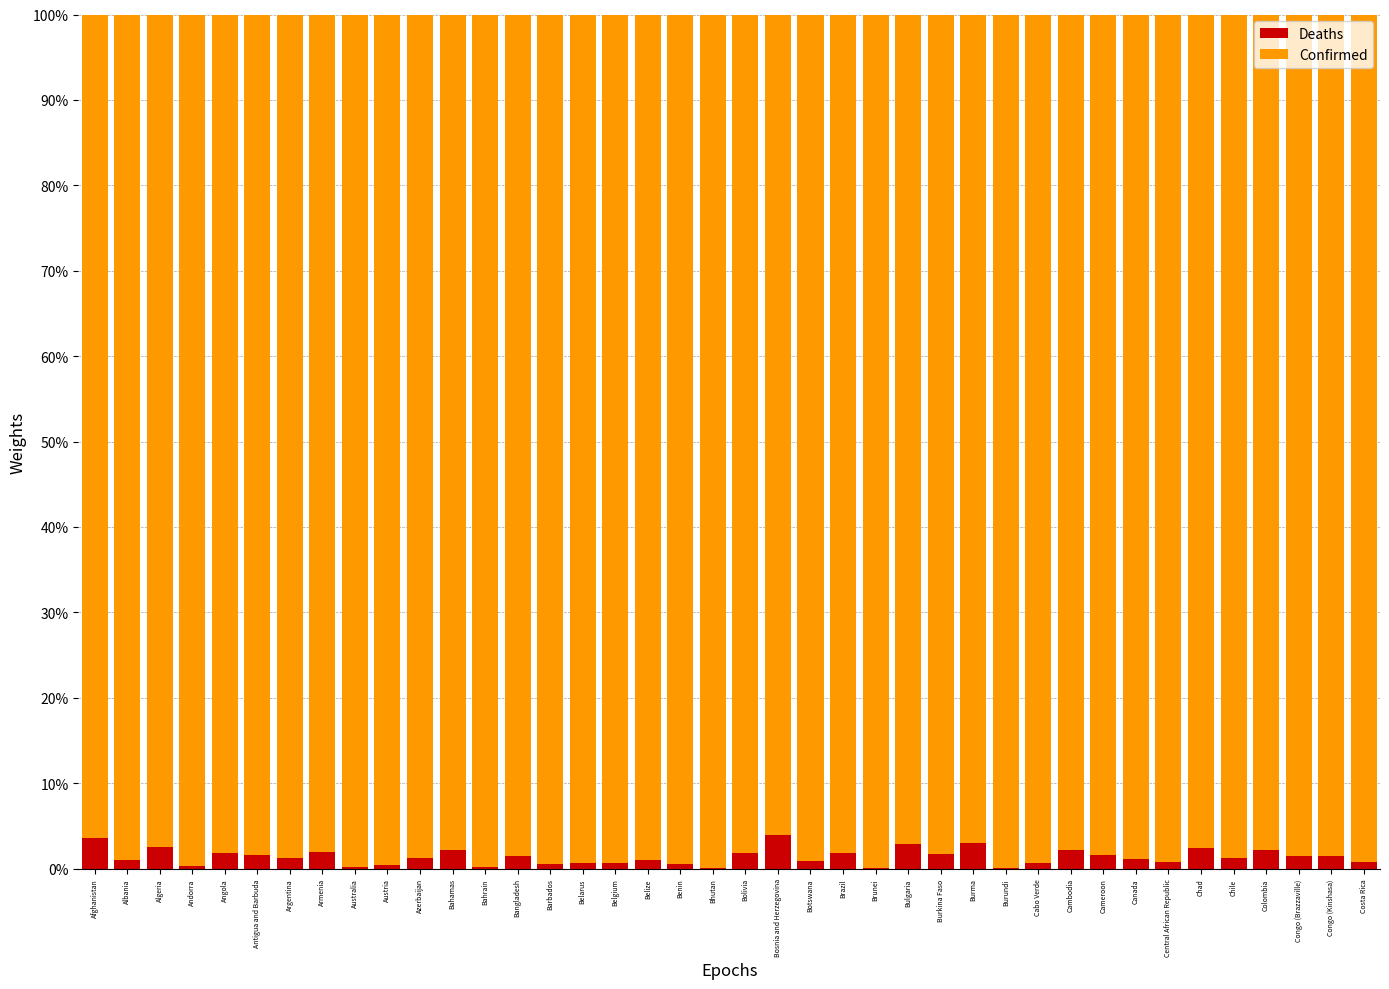

What is the maximum value for Deaths?

3.9